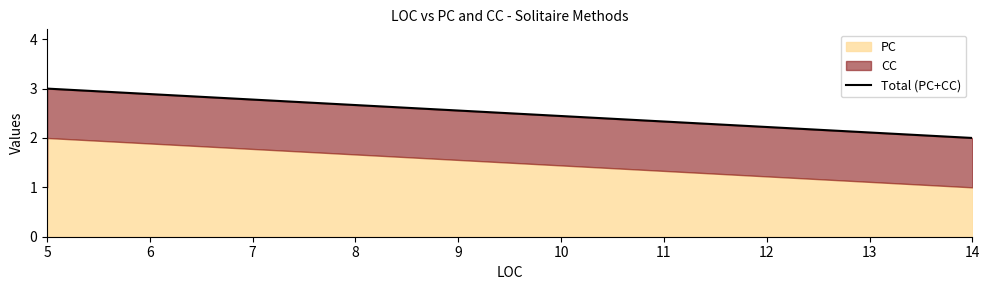

The chart shows a value of 2 at 14. True or false?

True